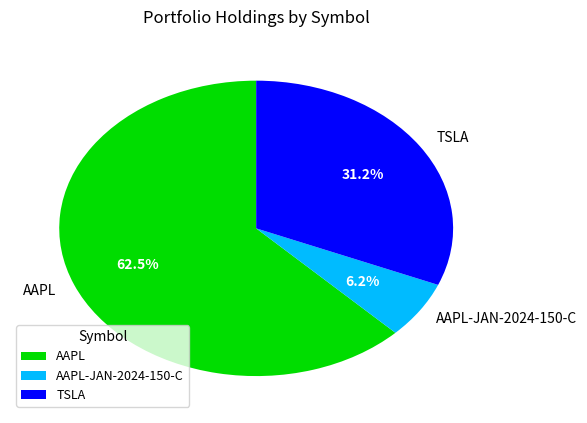

To the nearest percent, what is the difference between the largest and smallest slice percentages?

56%